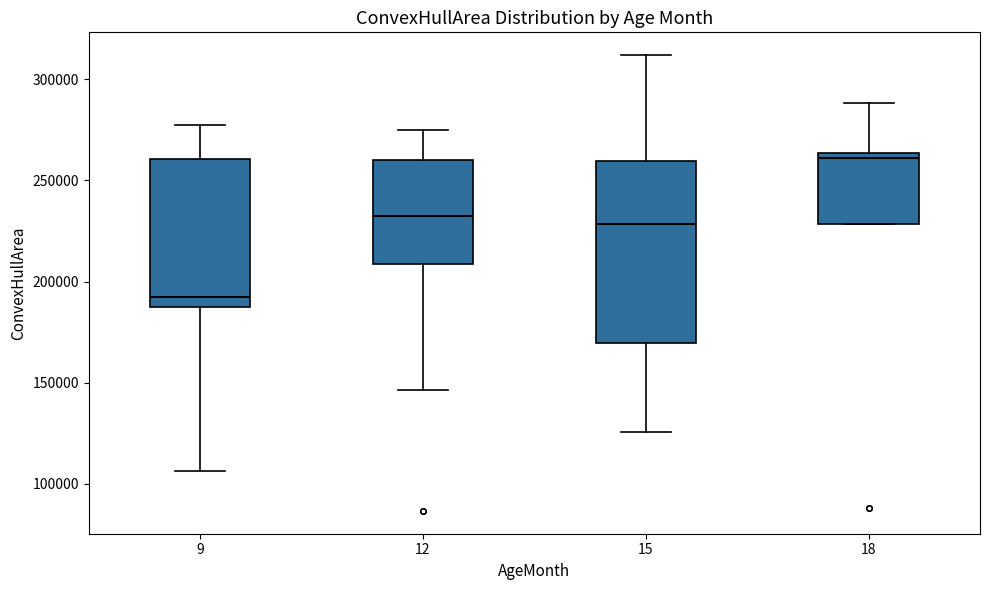

Reading left to right, transcribe this box plot: for each box, give where its median line is, the range the box spans, and where its two whiskers end, as read against the y-axis. The values are not printed on the chart, so give them approximately, as read against the axis.

9: median 190000 (just above the box's lower edge), box 190000 to 260000, whiskers 105000 to 275000
12: median 230000, box 210000 to 260000, whiskers 145000 to 275000
15: median 230000, box 170000 to 260000, whiskers 125000 to 310000
18: median 260000, box 230000 to 265000, whiskers 230000 to 290000